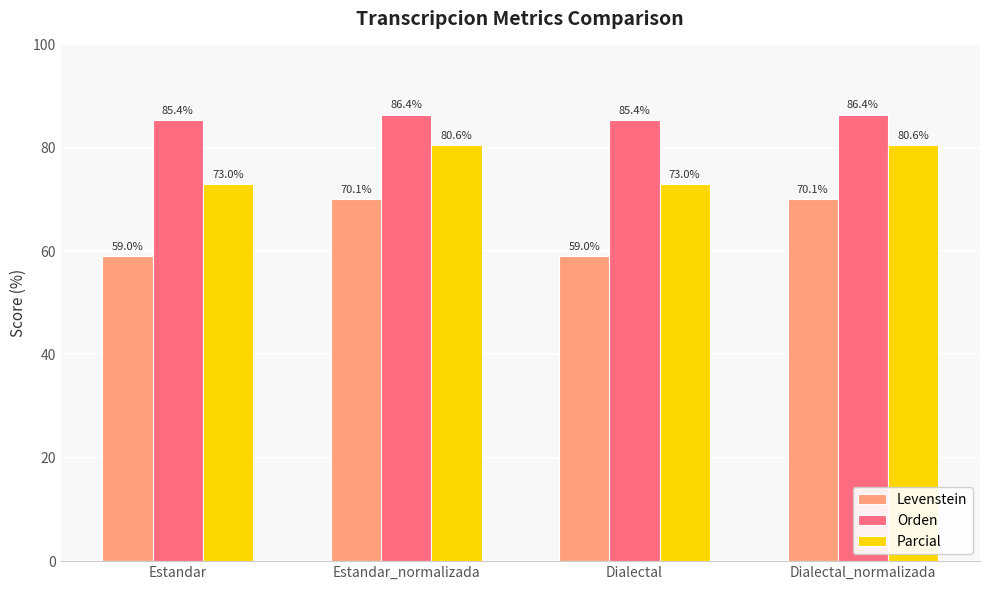

How many categories are shown in the chart?

4